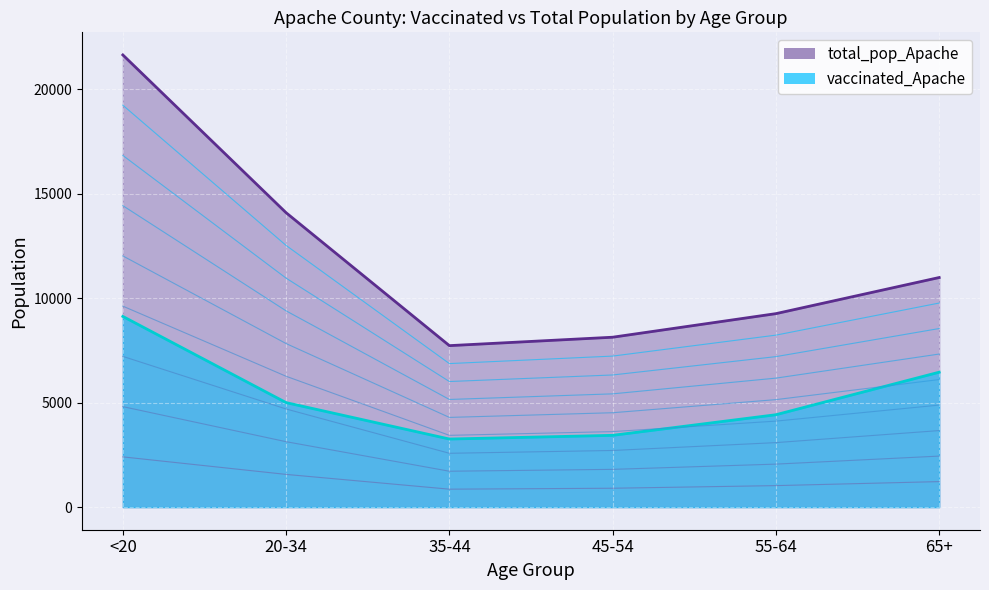

Rank the series at 35-44 from highest to lowest value.

total_pop_Apache, vaccinated_Apache